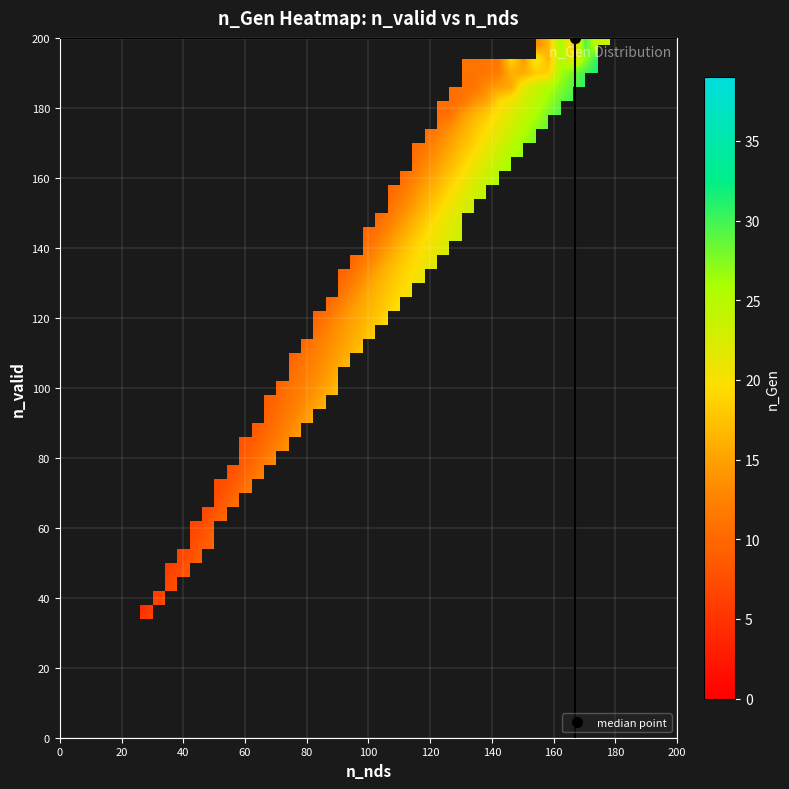

At 3, list the series in order from smallest to largest.

n_Gen, n_valid, n_nds